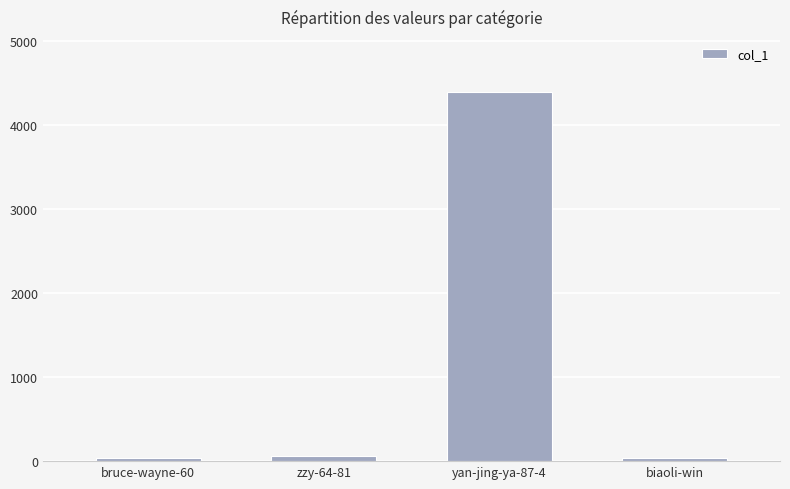

What is the sum of all values?

4521